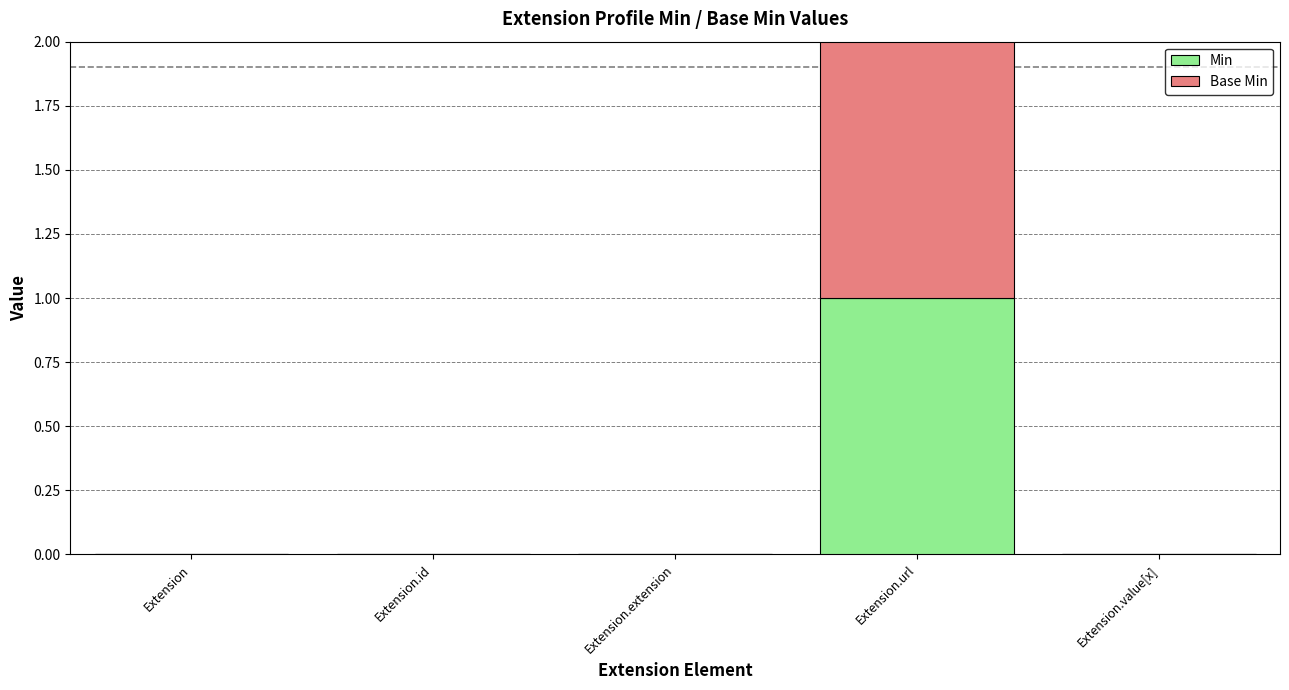

The Min series shows 2 at Extension.url. True or false?

False